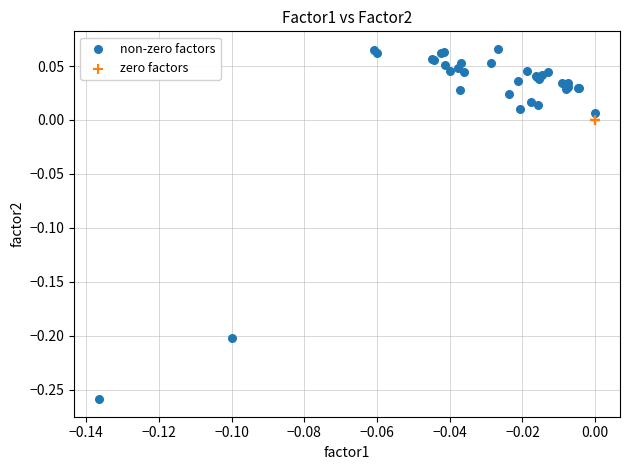

What are all the series names shown in the legend?

non-zero factors, zero factors